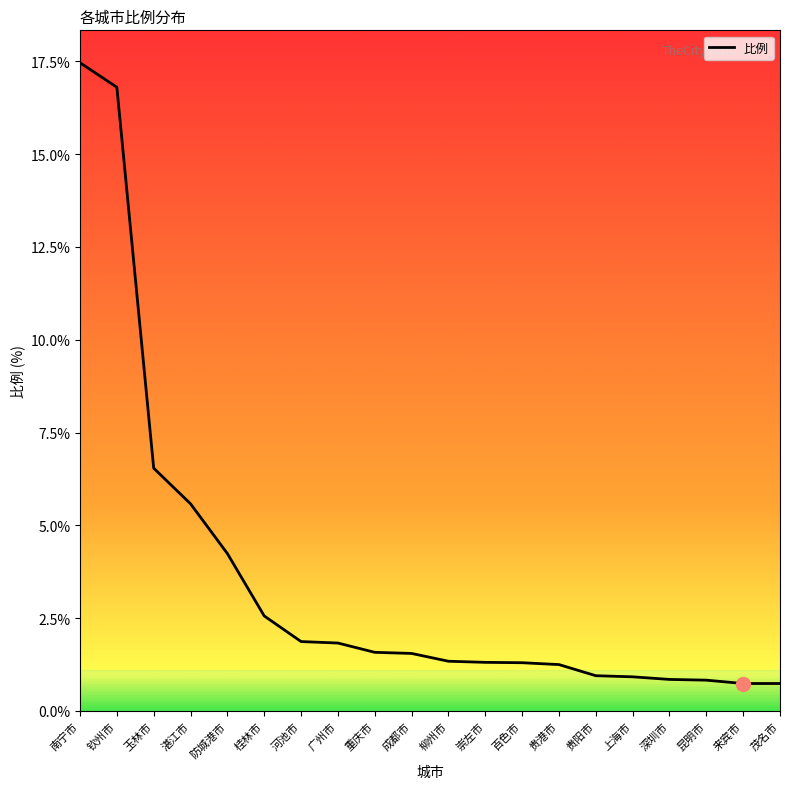

What is the smallest value displayed?

0.7